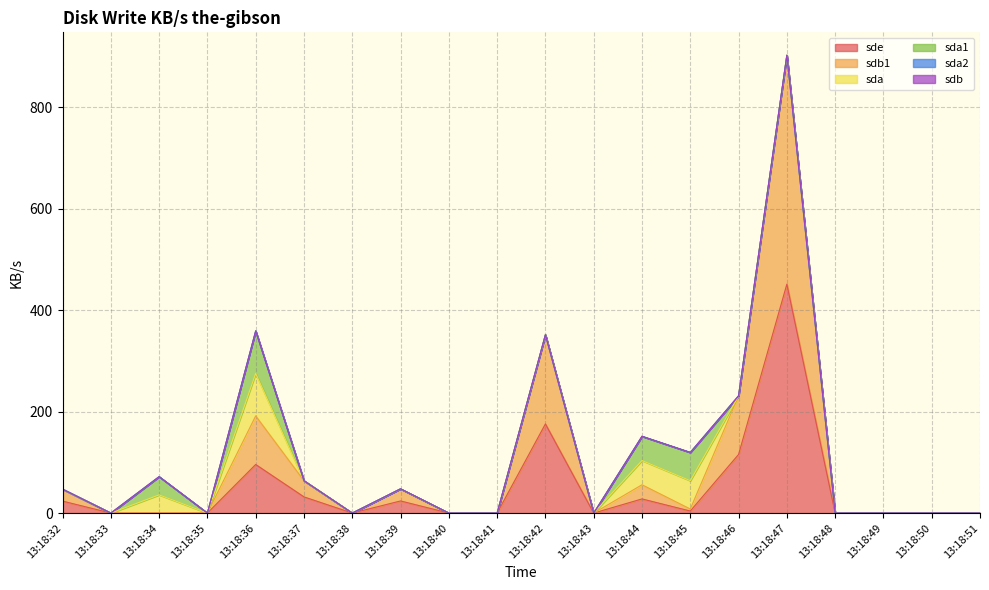

List the series in order of their peak value, lowest first.

sda2, sdb, sda, sda1, sde, sdb1